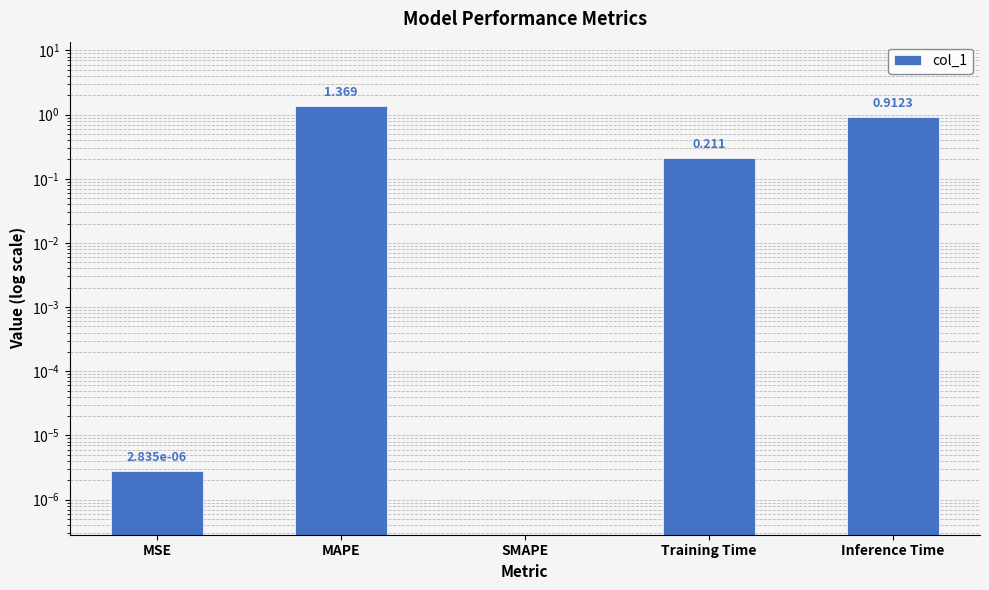

What is the sum of the values at MAPE and SMAPE?

1.4